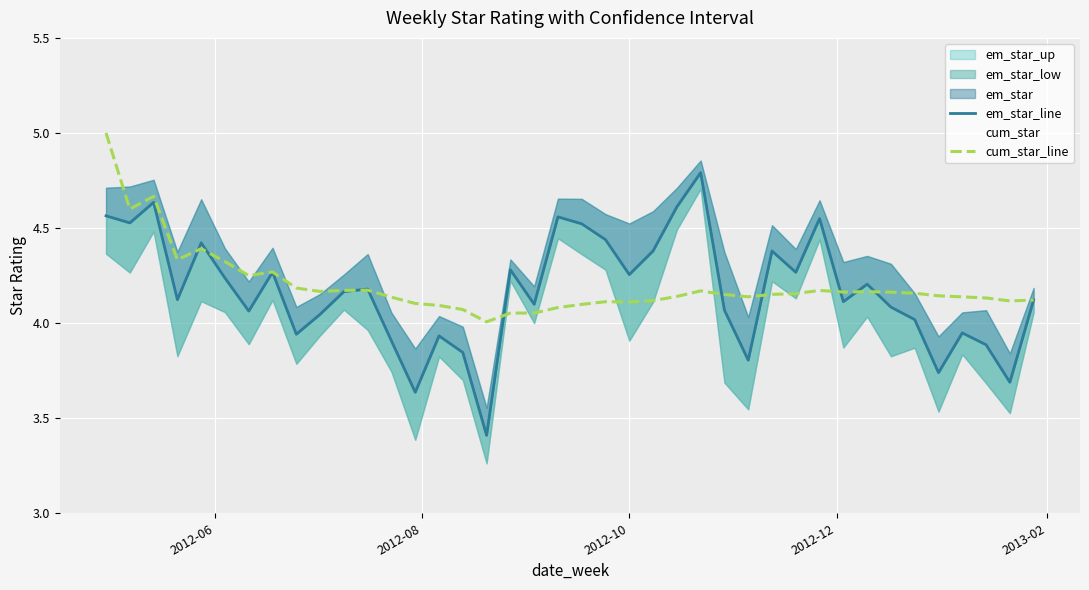

What is the minimum value for cum_star_line?

4.0